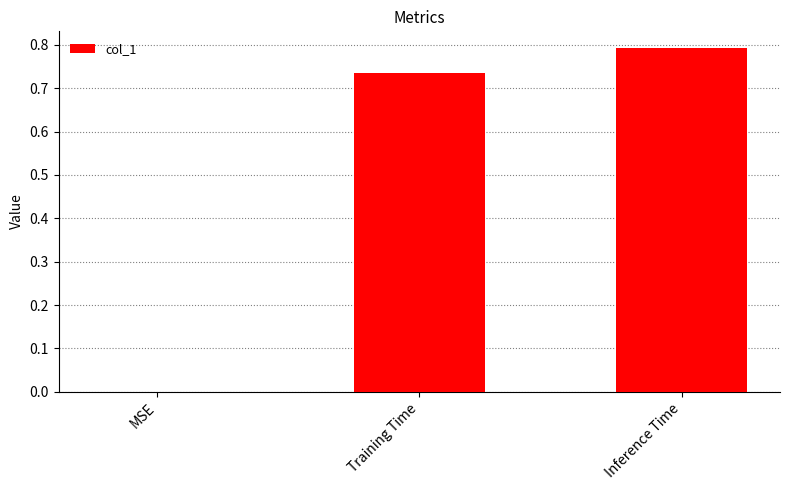

The value at MSE is 0.0. True or false?

True